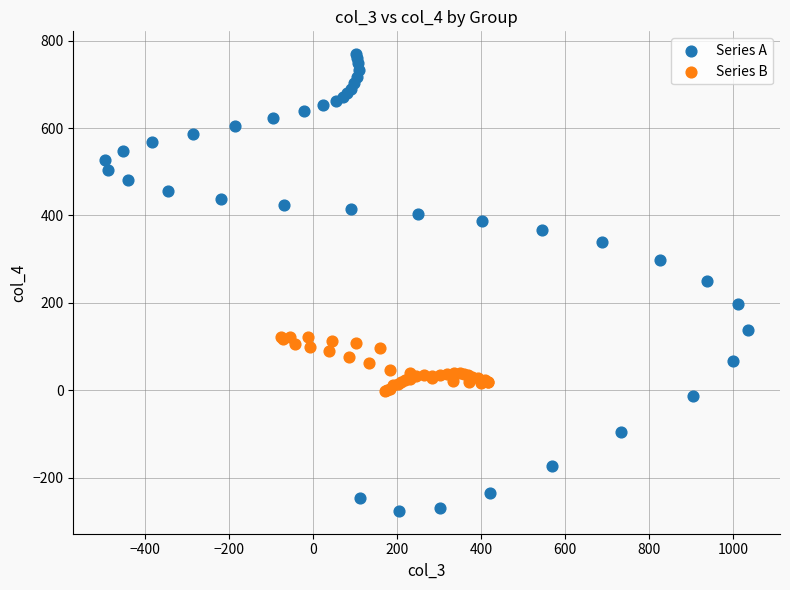

What are all the series names shown in the legend?

Series A, Series B